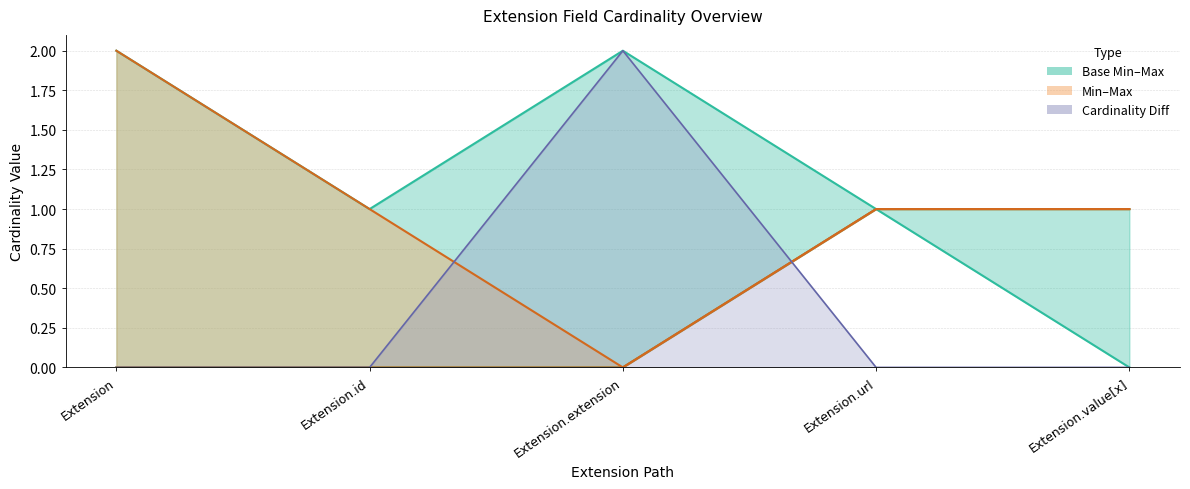

In Base Max_numeric, how many points are higher than both neighbors (excluding endpoints)?

1